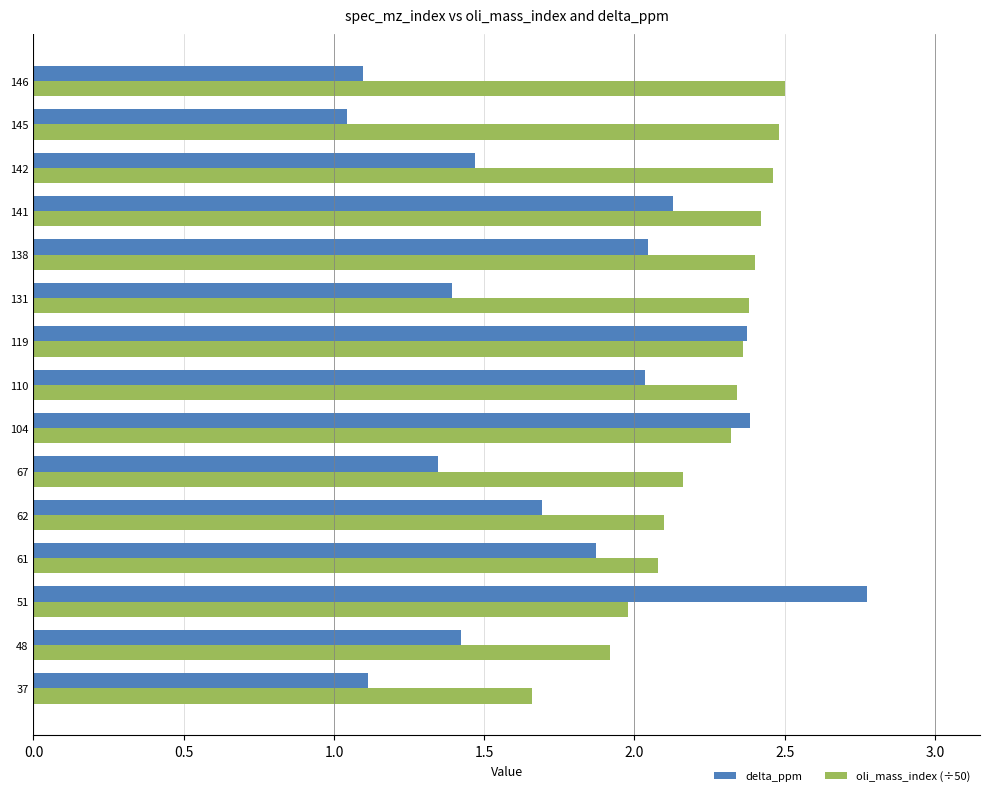

The value of oli_mass_index (÷50) at 142 is 4.3. True or false?

False